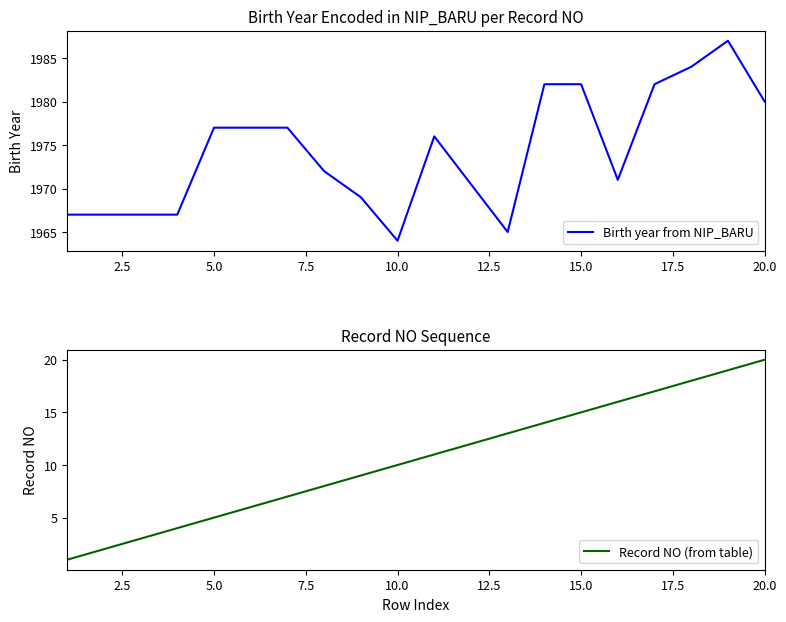

Where does the Birth year from NIP_BARU series first go above 1976?

5.0